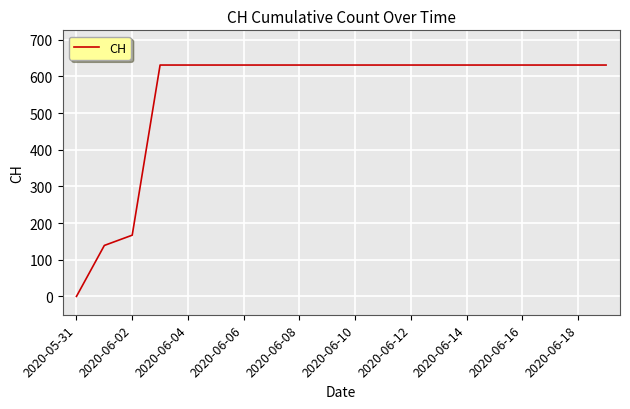

What is the difference between the maximum and minimum values?

631